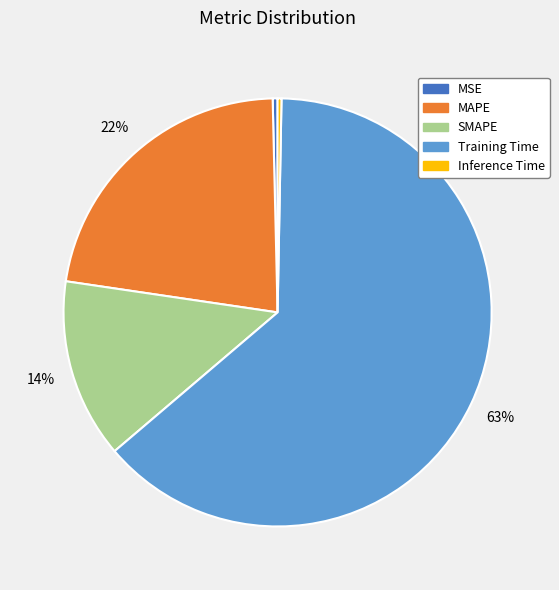

The MSE slice represents 12% of the pie. True or false?

False